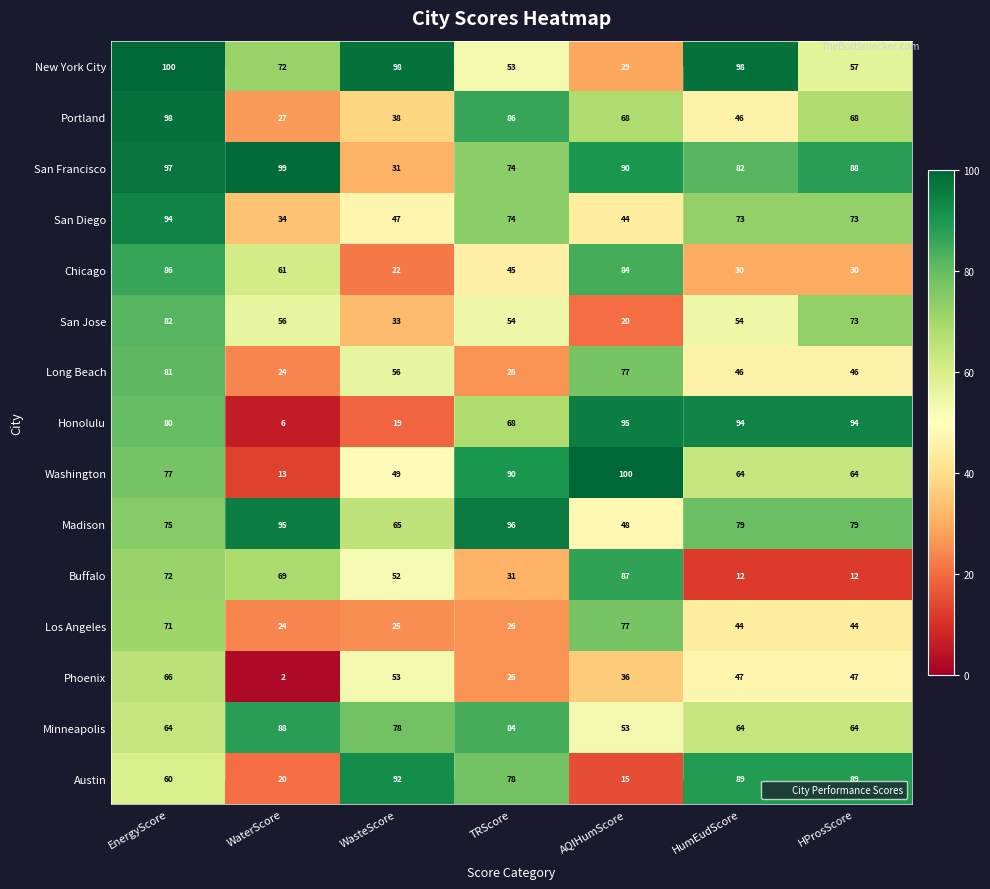

What is the difference between the highest and lowest values at HProsScore?

82